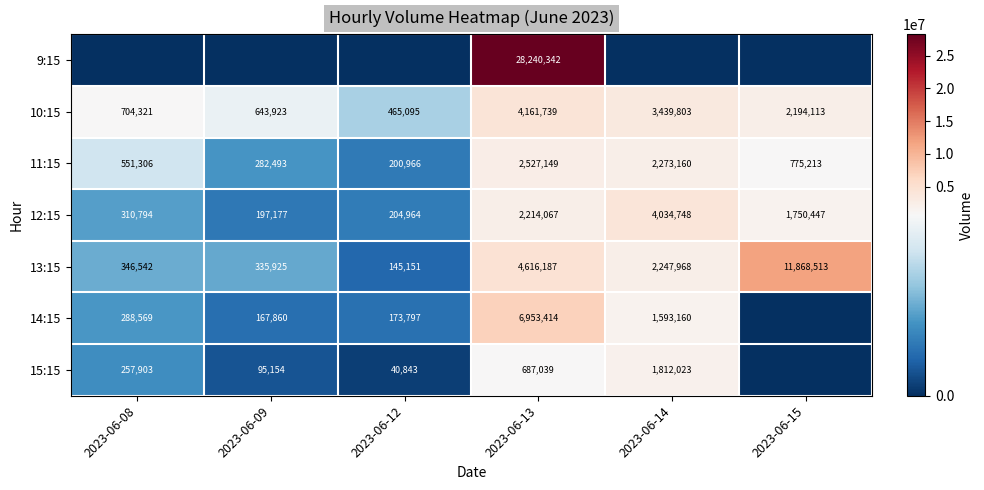

Is the value of 15:15 at 2023-06-12 greater than the value of 13:15 at 2023-06-12?

No